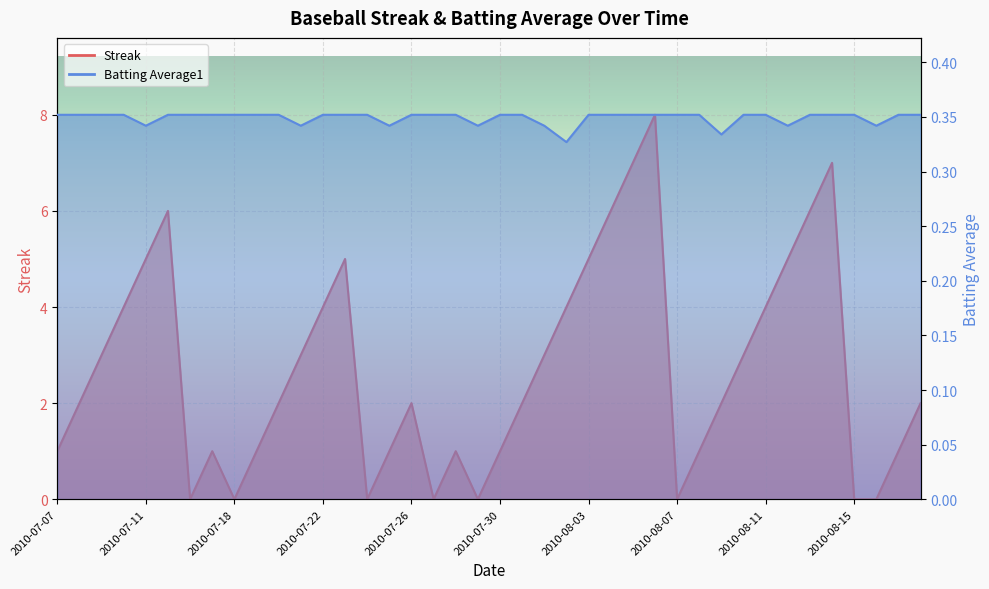

In Streak, how many points are higher than both neighbors (excluding endpoints)?

7